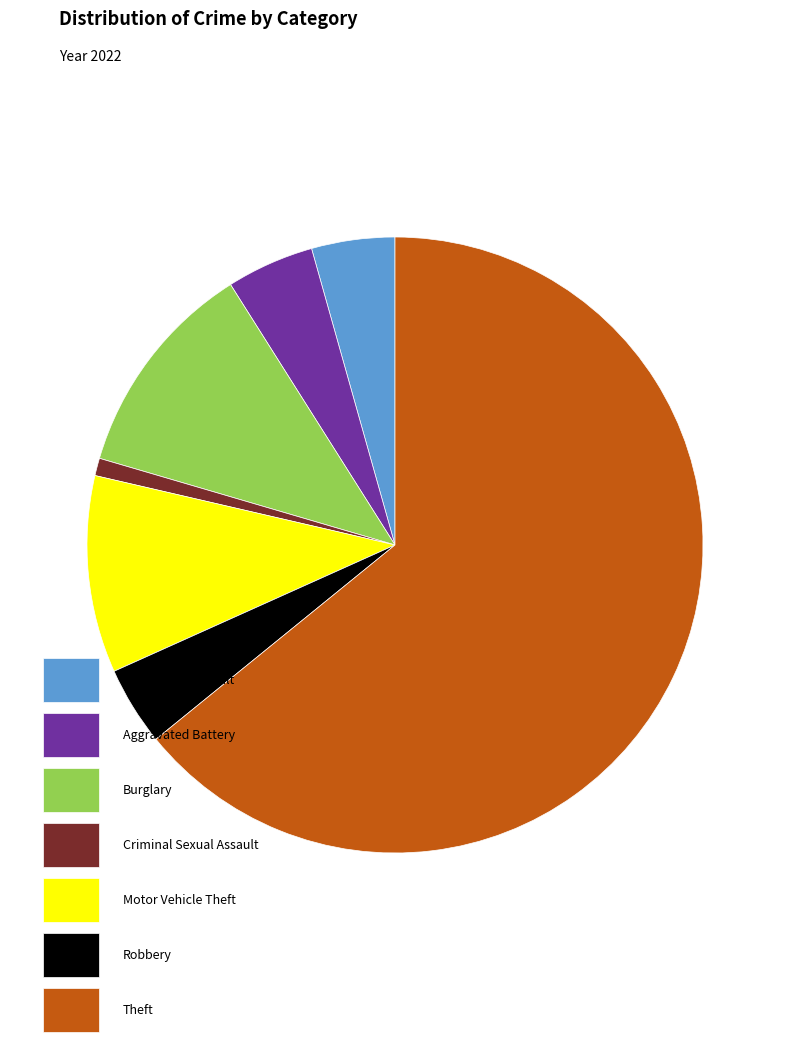

Is there any slice that represents more than half of the pie?

Yes